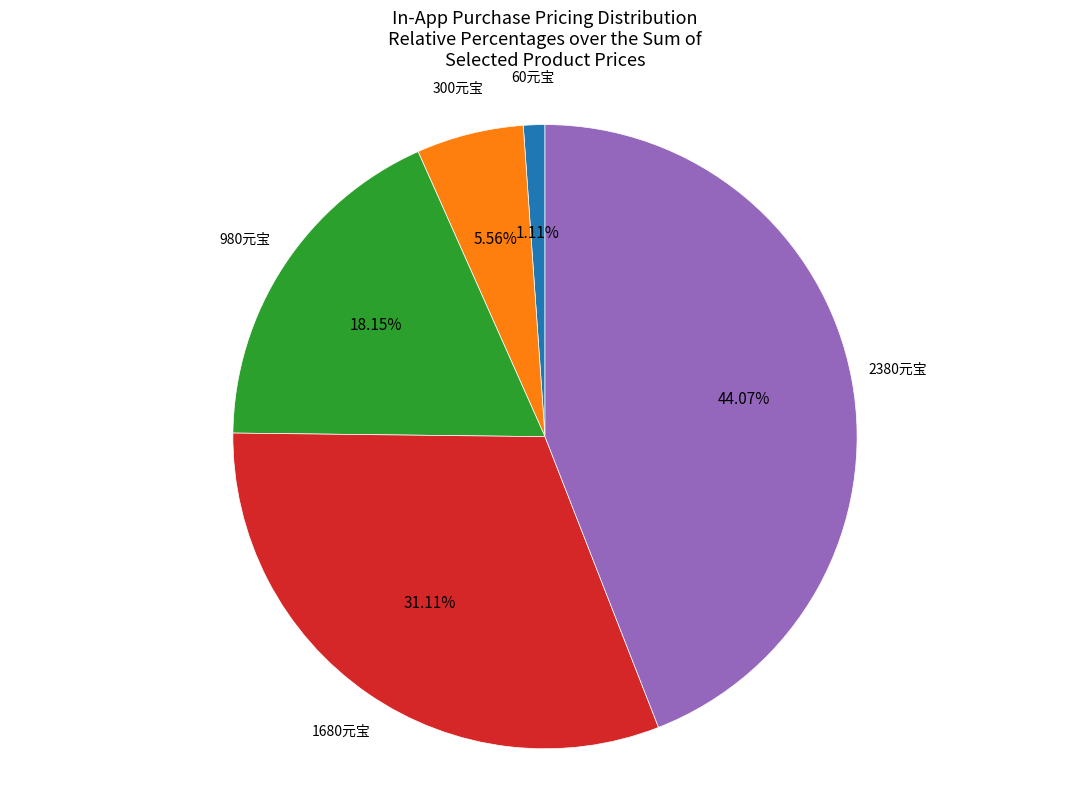

How many slices are in this pie chart?

5